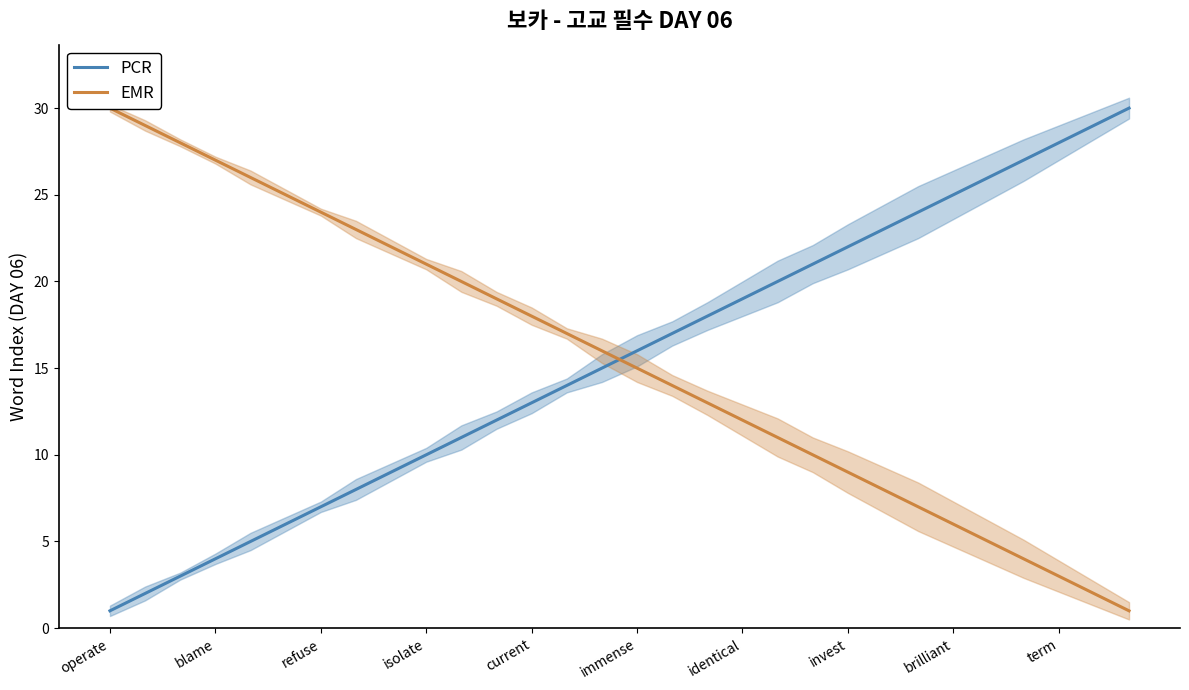

What is the difference between the maximum and minimum values in the EMR series?

29